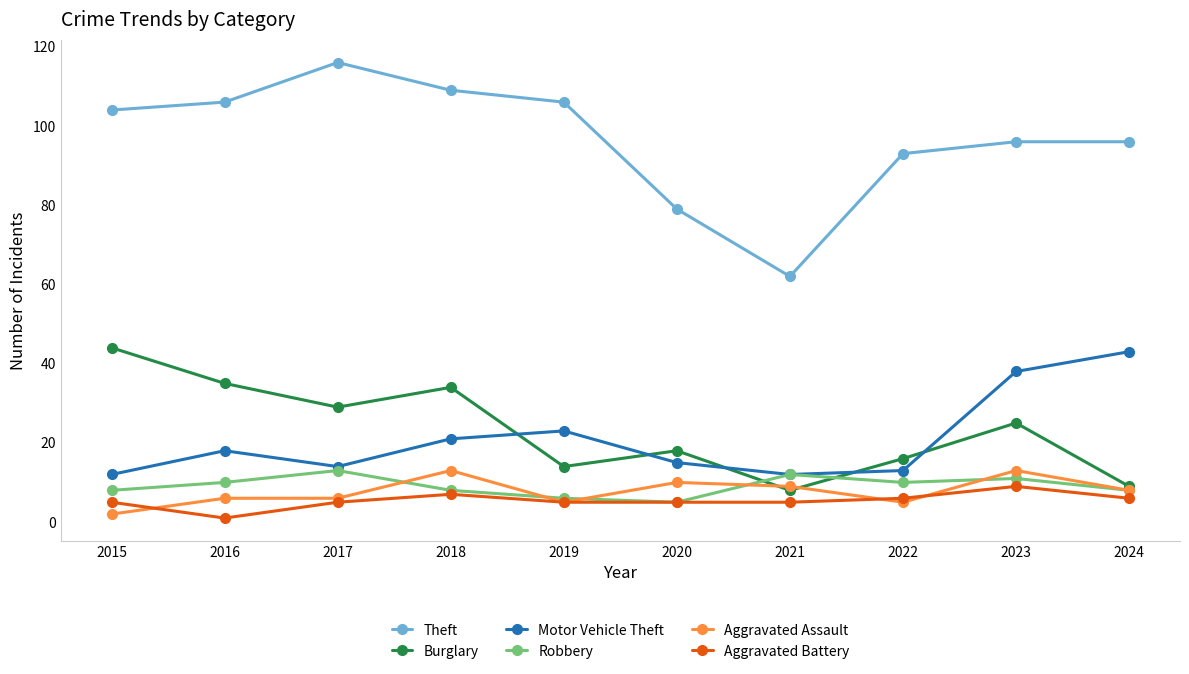

Is the value of Aggravated Battery at 2022 greater than the value of Motor Vehicle Theft at 2020?

No